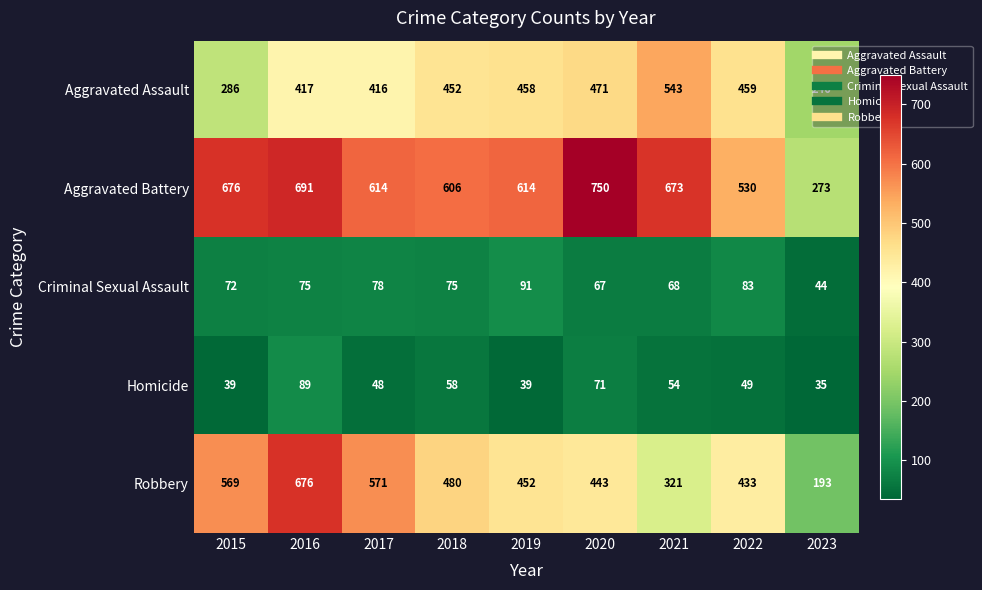

Rank the series at 2019 from lowest to highest value.

Homicide, Criminal Sexual Assault, Robbery, Aggravated Assault, Aggravated Battery